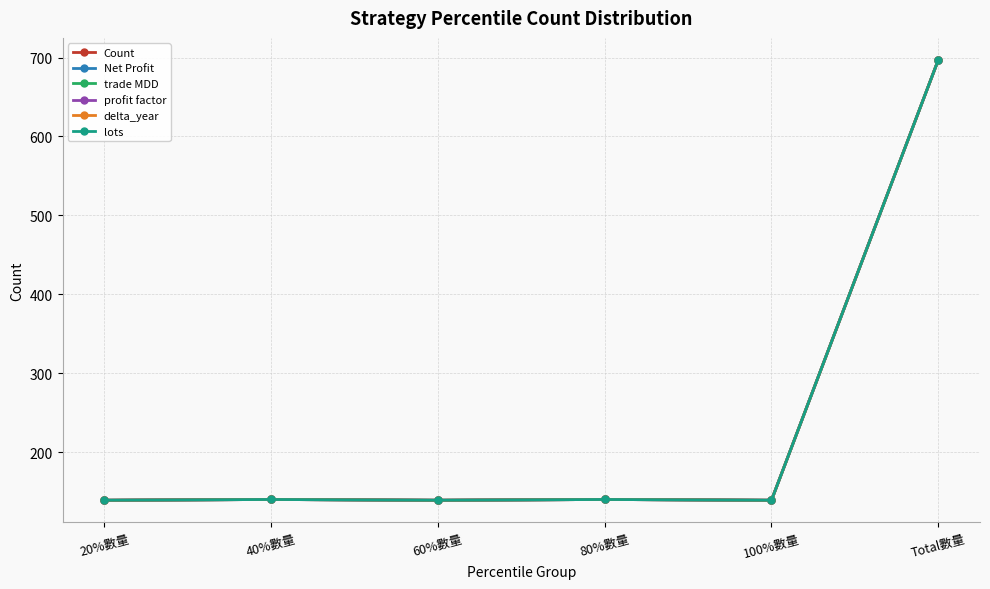

Which series has the widest spread of values?

Count